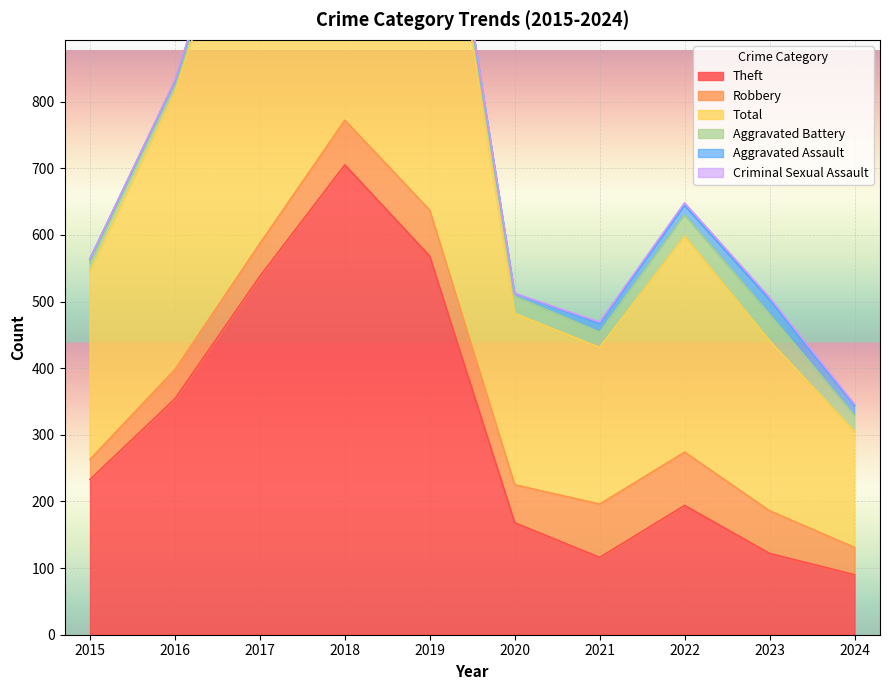

Which series has the largest total across all categories?

Total